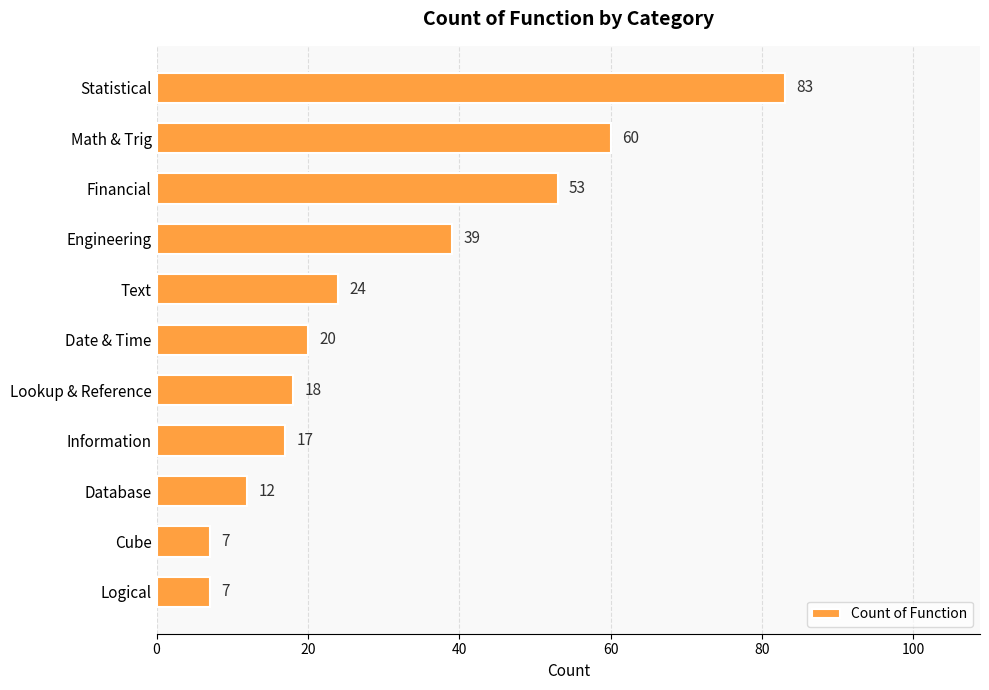

Reading top to bottom, transcribe all the data shown in this chart.

Statistical=83	Math & Trig=60	Financial=53	Engineering=39	Text=24	Date & Time=20	Lookup & Reference=18	Information=17	Database=12	Cube=7	Logical=7